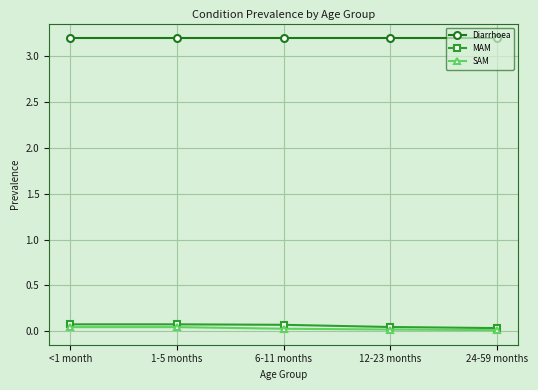

Read the Diarrhoea value at <1 month.

3.2